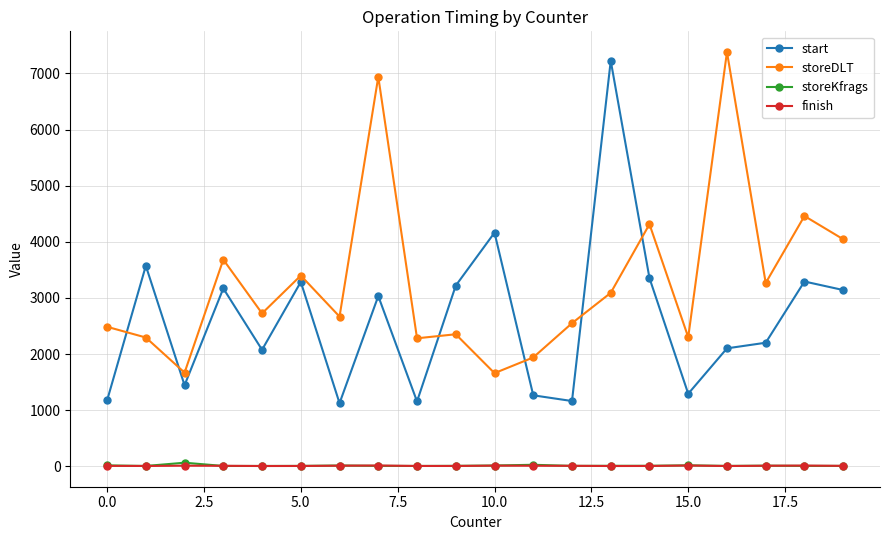

How many lines are shown in the chart?

4